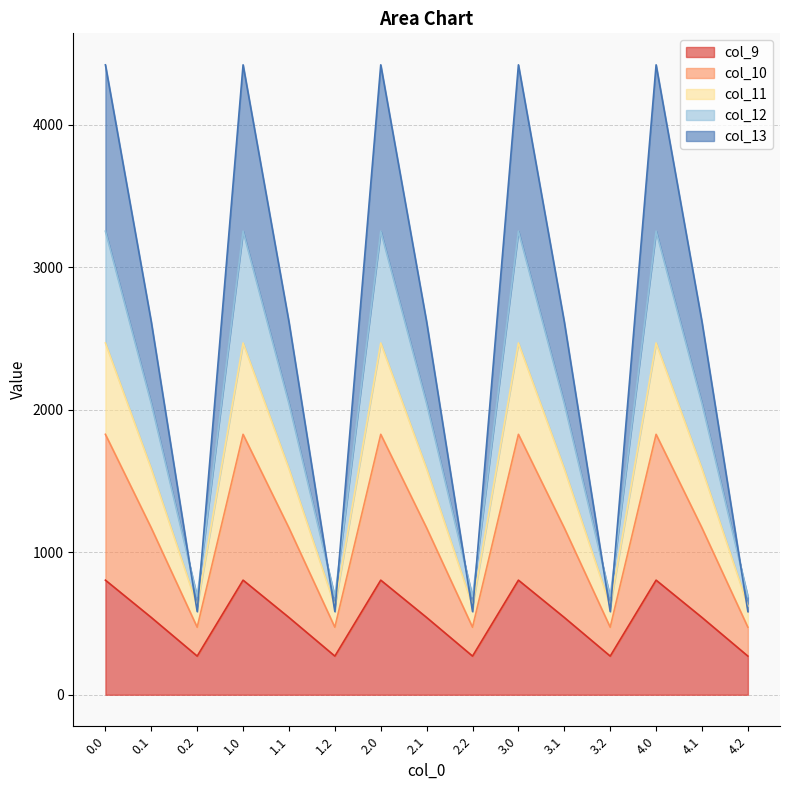

Which series has the widest spread of values?

col_11